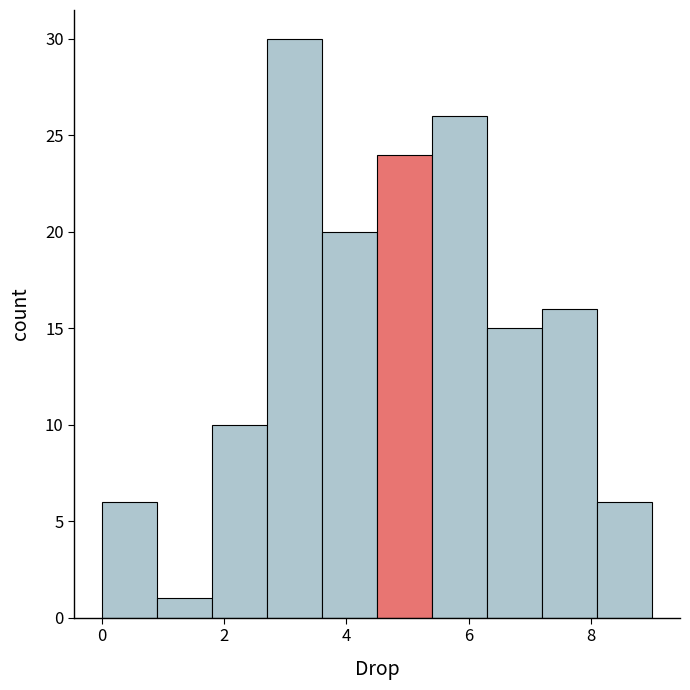

Reading left to right, list every bar in this chart as the range it spans on the x-axis followed by its height. Neither the bar edges nor the heights are printed on the chart, so give them approximately, as read against the axes.

0.0 to 0.9: 6
0.9 to 1.8: 1
1.8 to 2.7: 10
2.7 to 3.6: 30
3.6 to 4.5: 20
4.5 to 5.4: 24
5.4 to 6.3: 26
6.3 to 7.2: 15
7.2 to 8.1: 16
8.1 to 9.0: 6